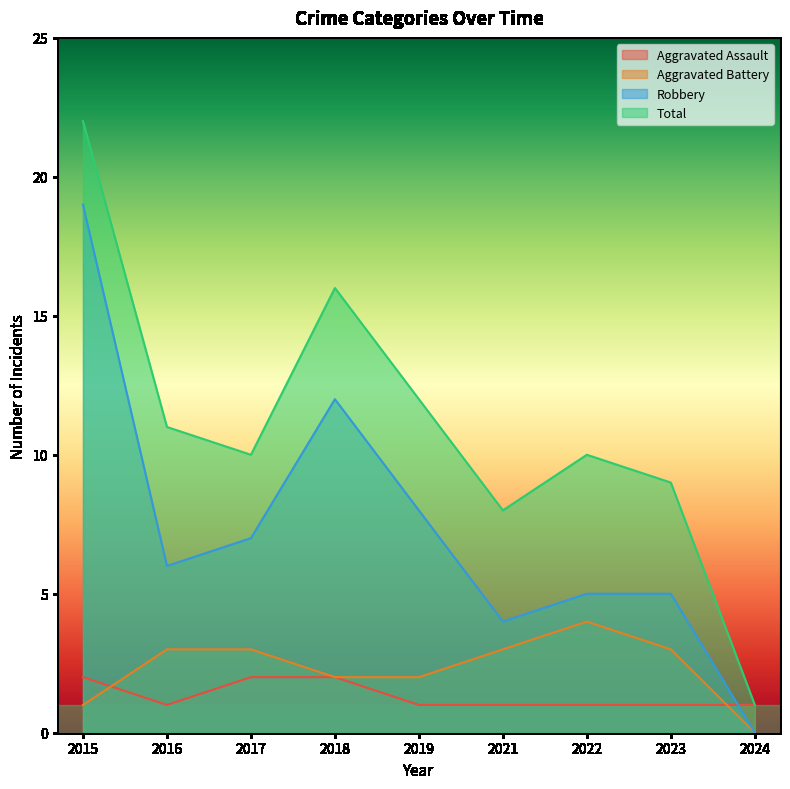

The Aggravated Assault series shows 2 at 2022. True or false?

False